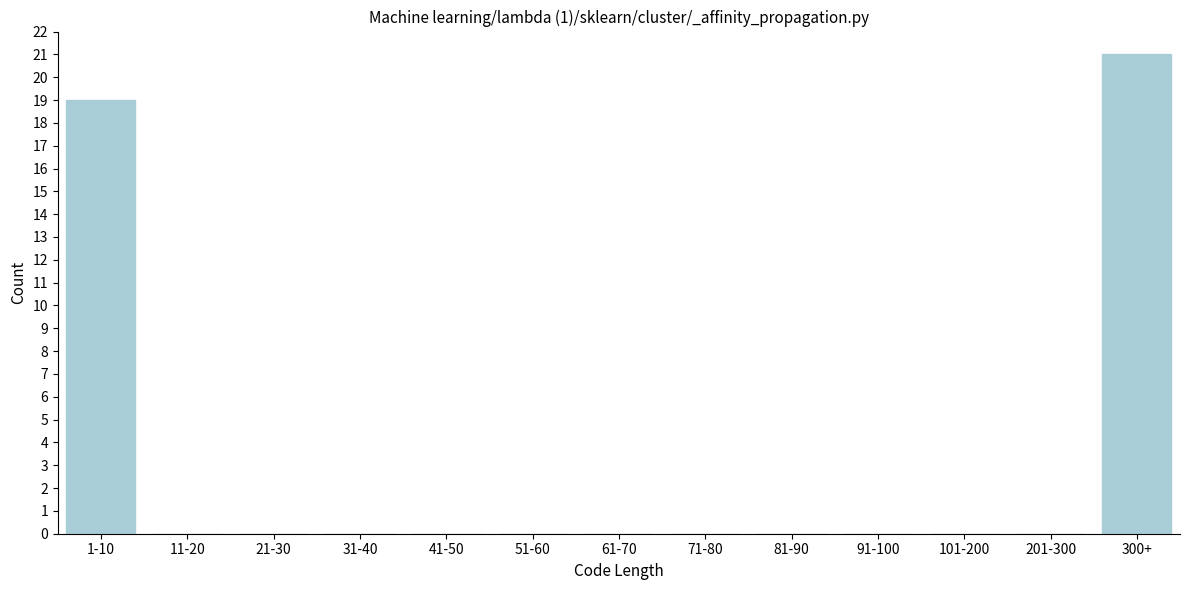

Reading right to left, transcribe all the data shown in this chart.

300+=21	201-300=0	101-200=0	91-100=0	81-90=0	71-80=0	61-70=0	51-60=0	41-50=0	31-40=0	21-30=0	11-20=0	1-10=19